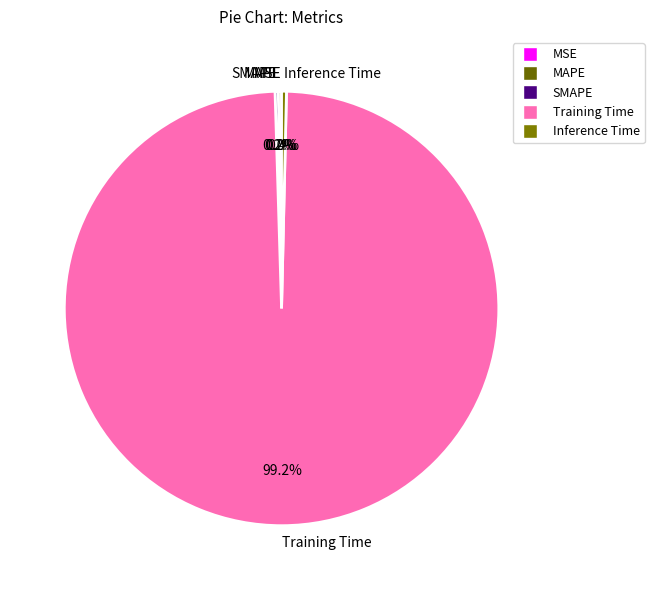

How much of the chart is everything except Training Time?

0.8%